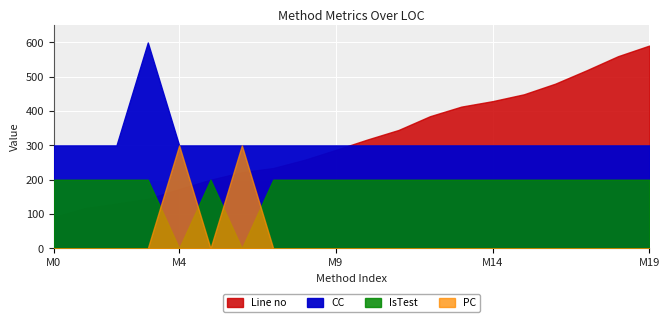

The value of Line no at 17 is 199. True or false?

False